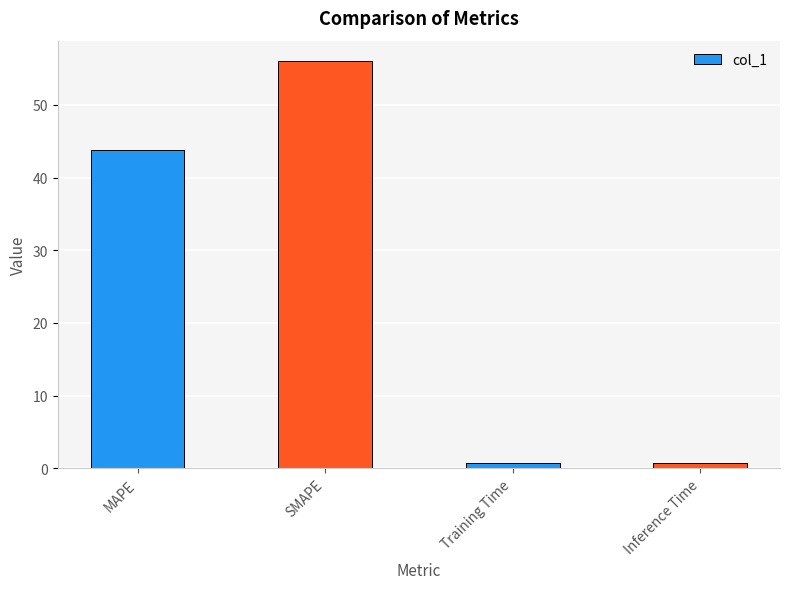

Which category has the highest value across all series?

SMAPE